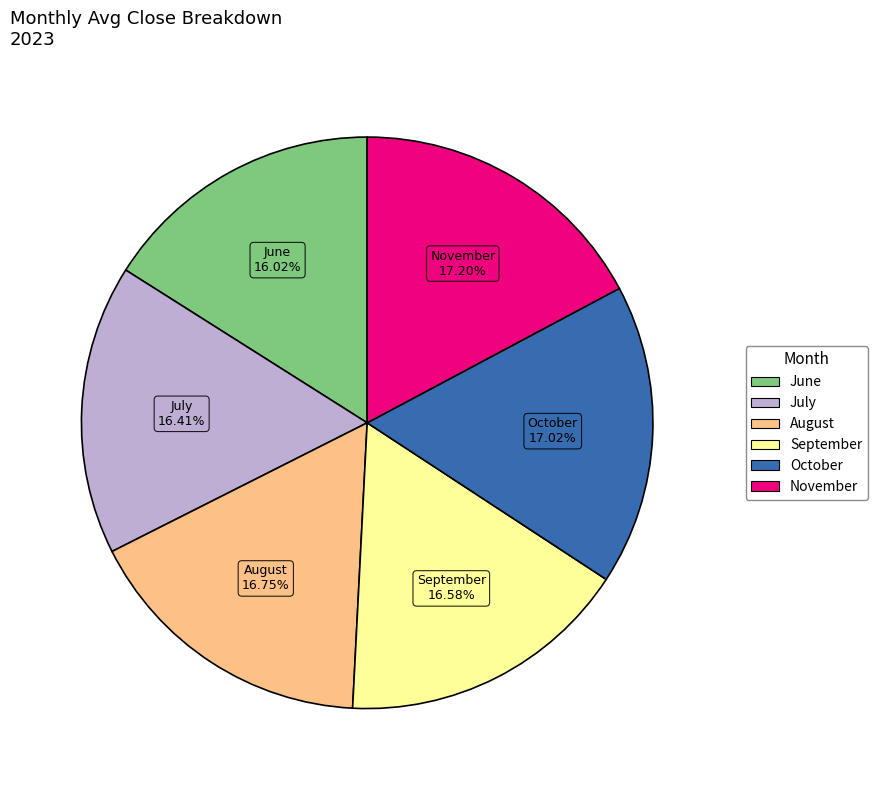

Is there a majority slice in this chart?

No